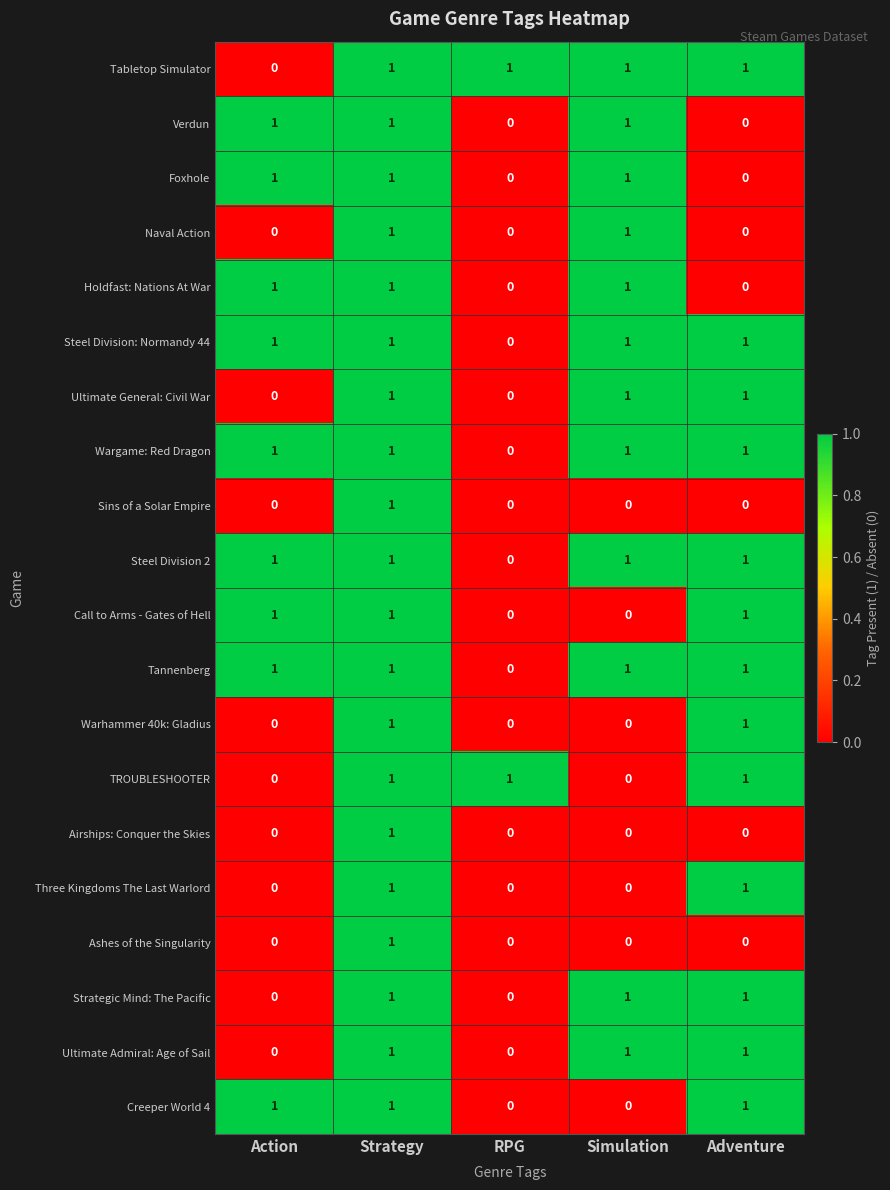

How many Call to Arms - Gates of Hell values are between 0 and 1?

5